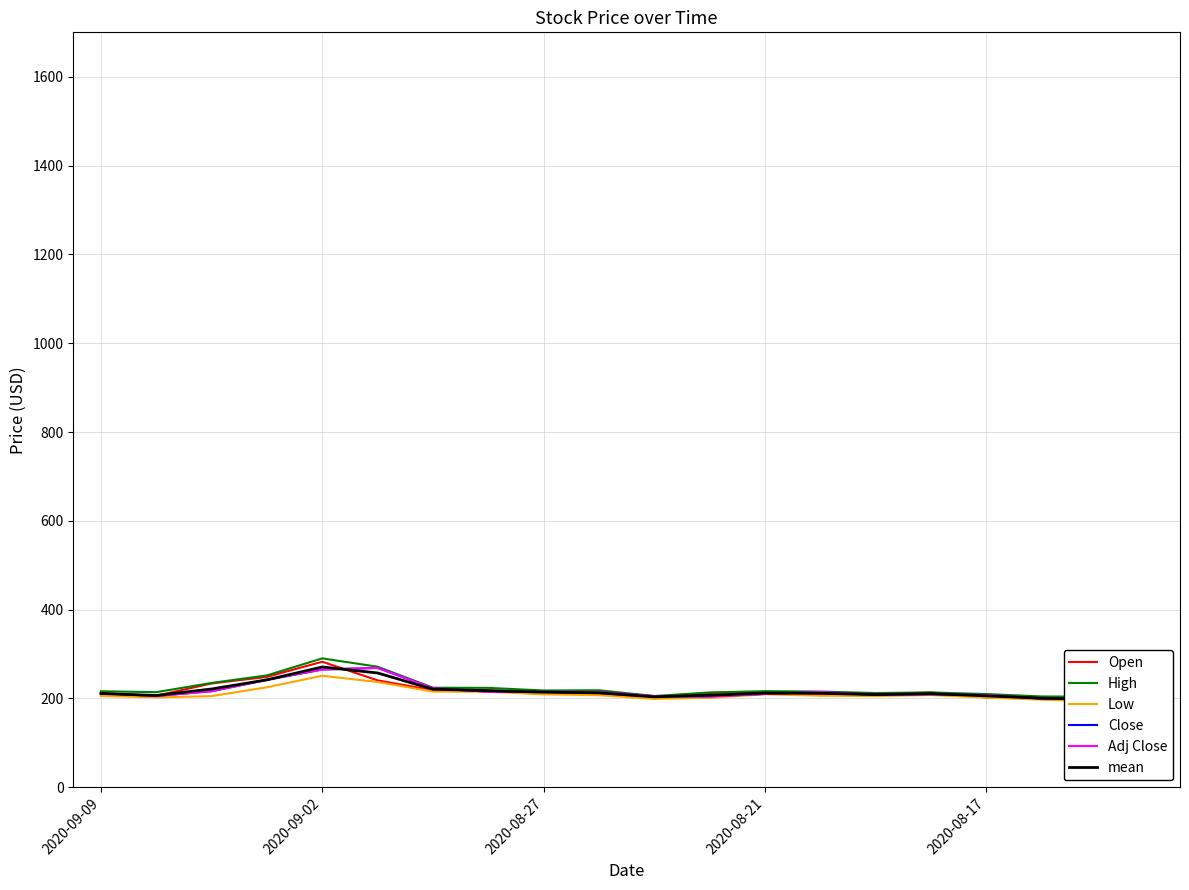

Where is mean nearest to the value 231?

2020-08-27